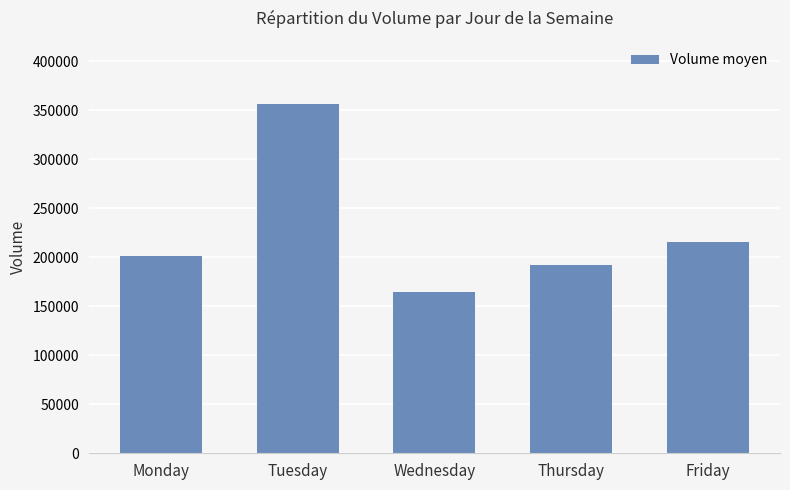

List the labels in order of value, largest first.

Tuesday, Friday, Monday, Thursday, Wednesday